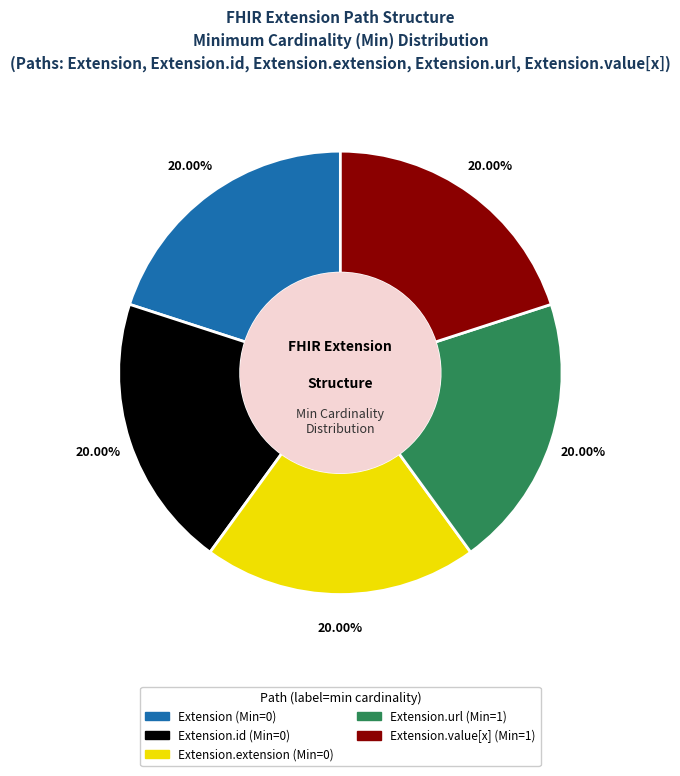

Is there a majority slice in this chart?

No